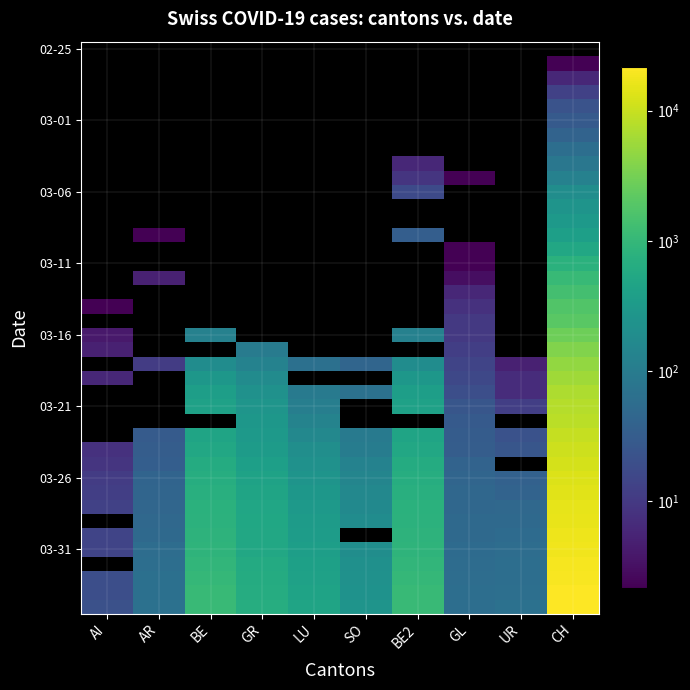

Count the number of categories in the chart.

10